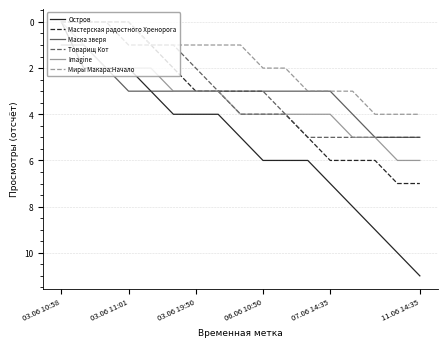

Which series has the largest total across all categories?

Остров